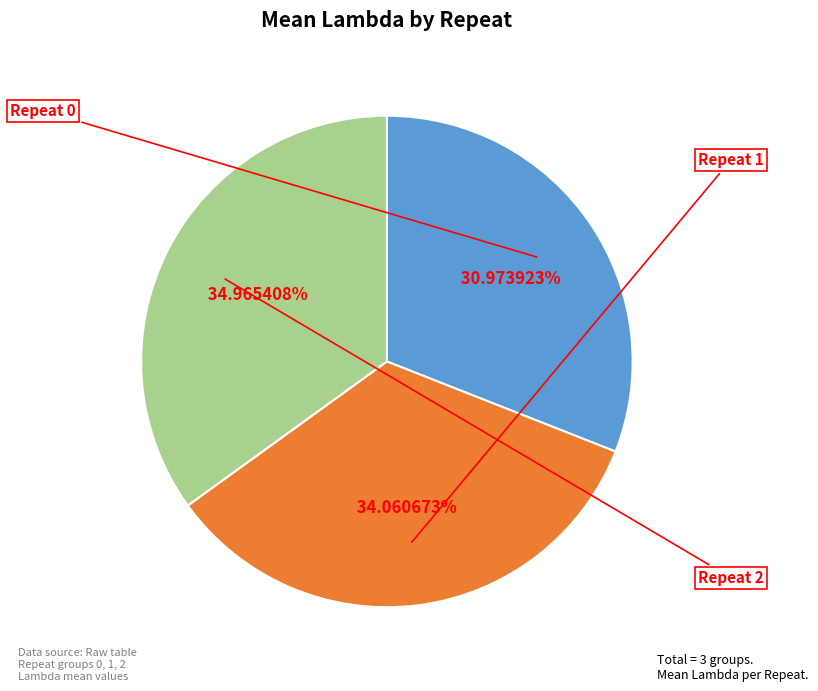

How many segments does this pie chart have?

3